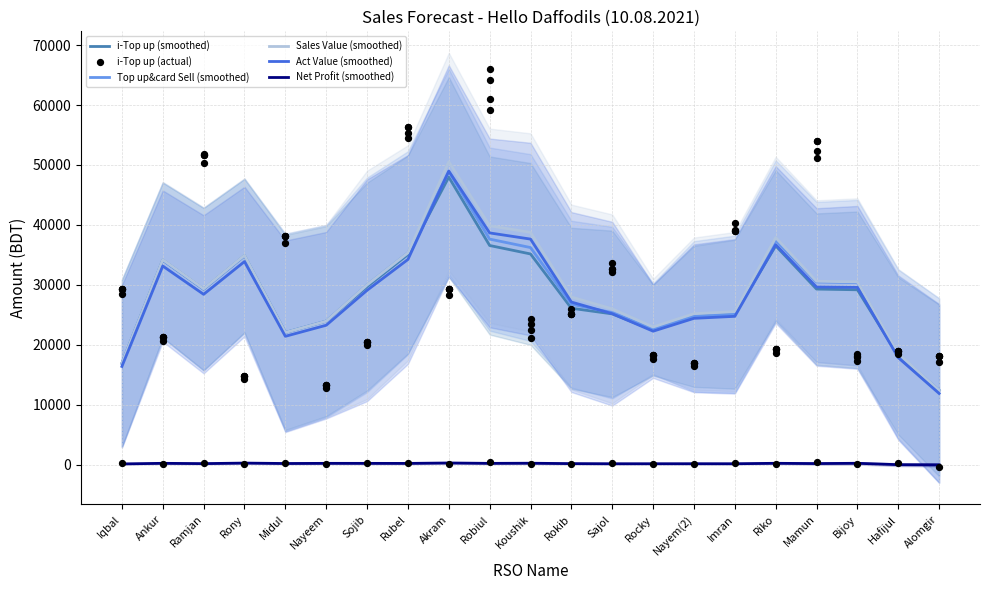

Is the value of i-Top up (actual) at Bijoy greater than the value of Top up&card Sell (smoothed) at Robiul?

No